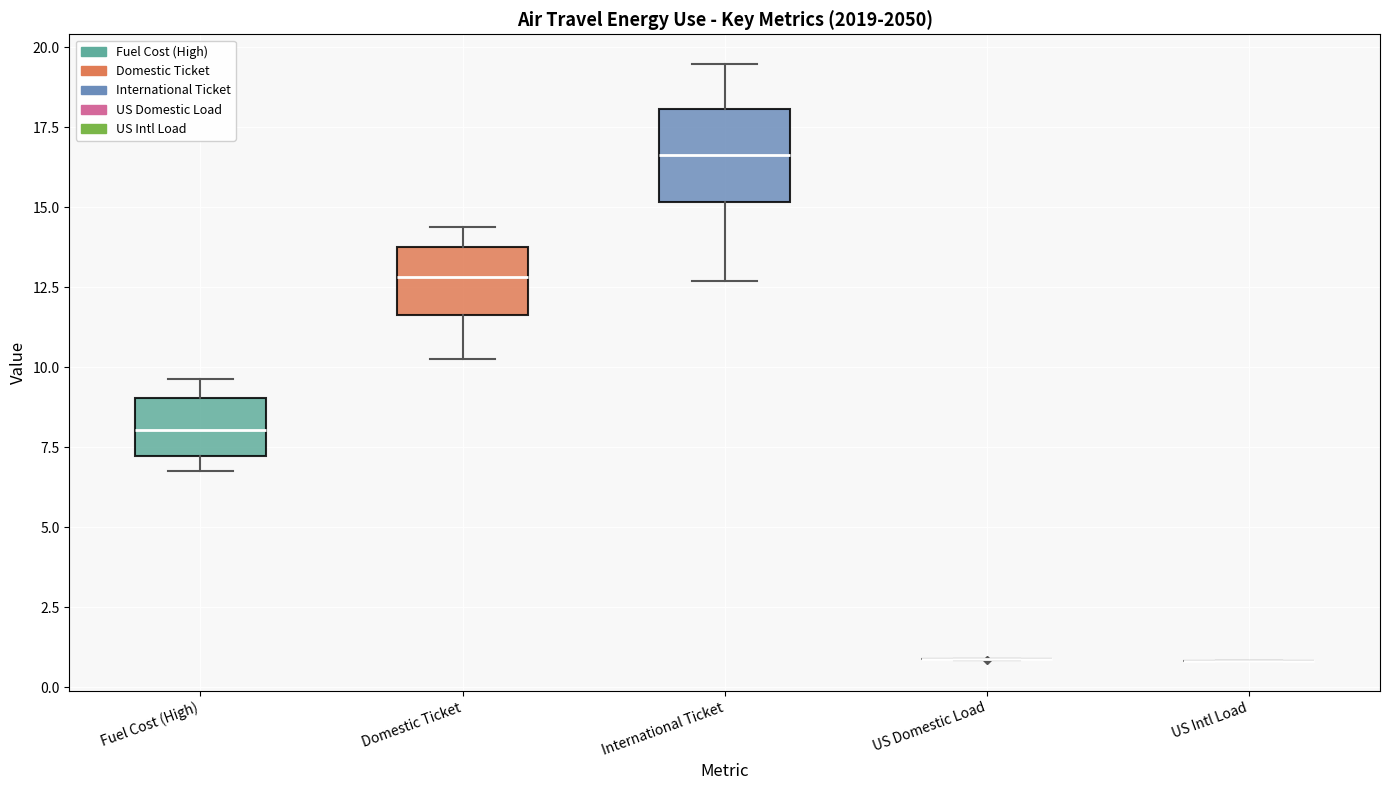

Reading left to right, transcribe this box plot: for each box, give where its median line is, the range the box spans, and where its two whiskers end, as read against the y-axis. The values are not printed on the chart, so give them approximately, as read against the axis.

Fuel Cost (High): median 8.0, box 7.0 to 9.0, whiskers 7.0 (just below the box's lower edge) to 9.5
Domestic Ticket: median 13.0, box 11.5 to 13.5, whiskers 10.0 to 14.5
International Ticket: median 16.5, box 15.0 to 18.0, whiskers 12.5 to 19.5
US Domestic Load: box collapsed to a line at 1.0, whiskers 1.0 to 1.0
US Intl Load: box collapsed to a line at 1.0, whiskers 1.0 to 1.0